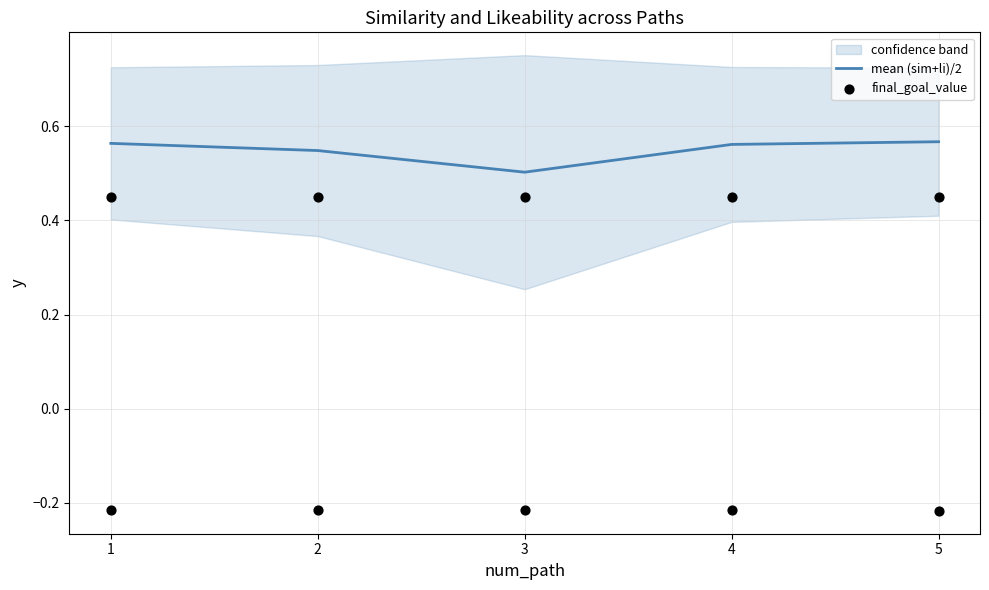

Which category has the lowest value in the mean (sim+li)/2 series?

3